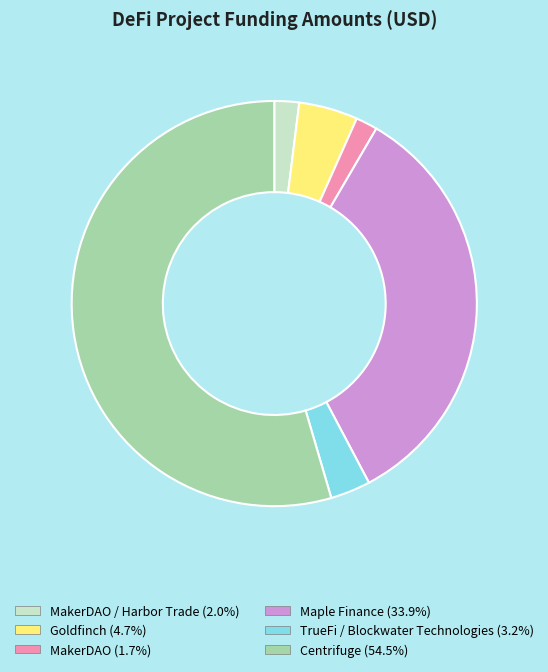

Is there any slice that represents more than half of the pie?

Yes